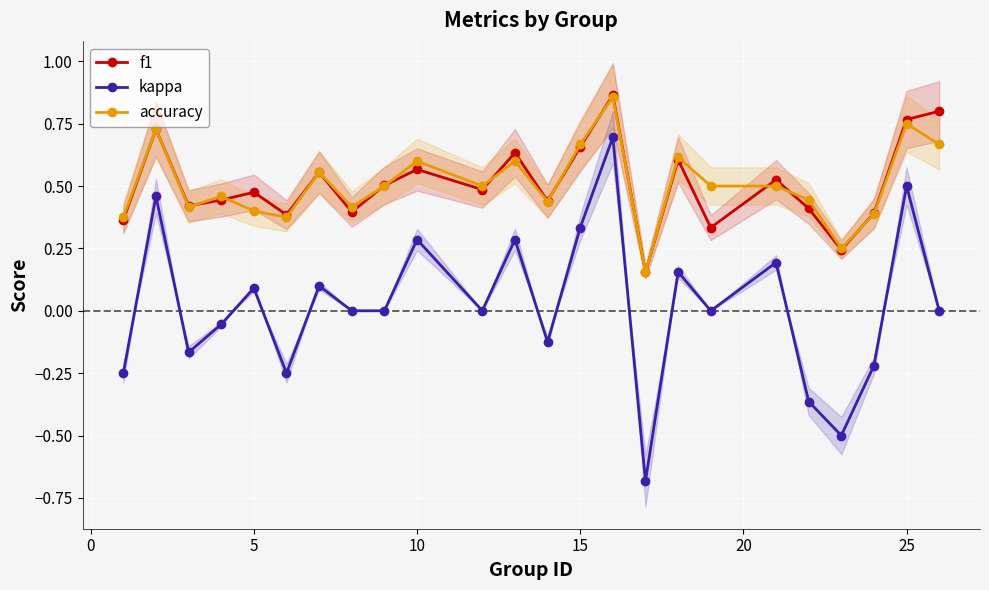

The f1 series shows 0.1 at 15. True or false?

False